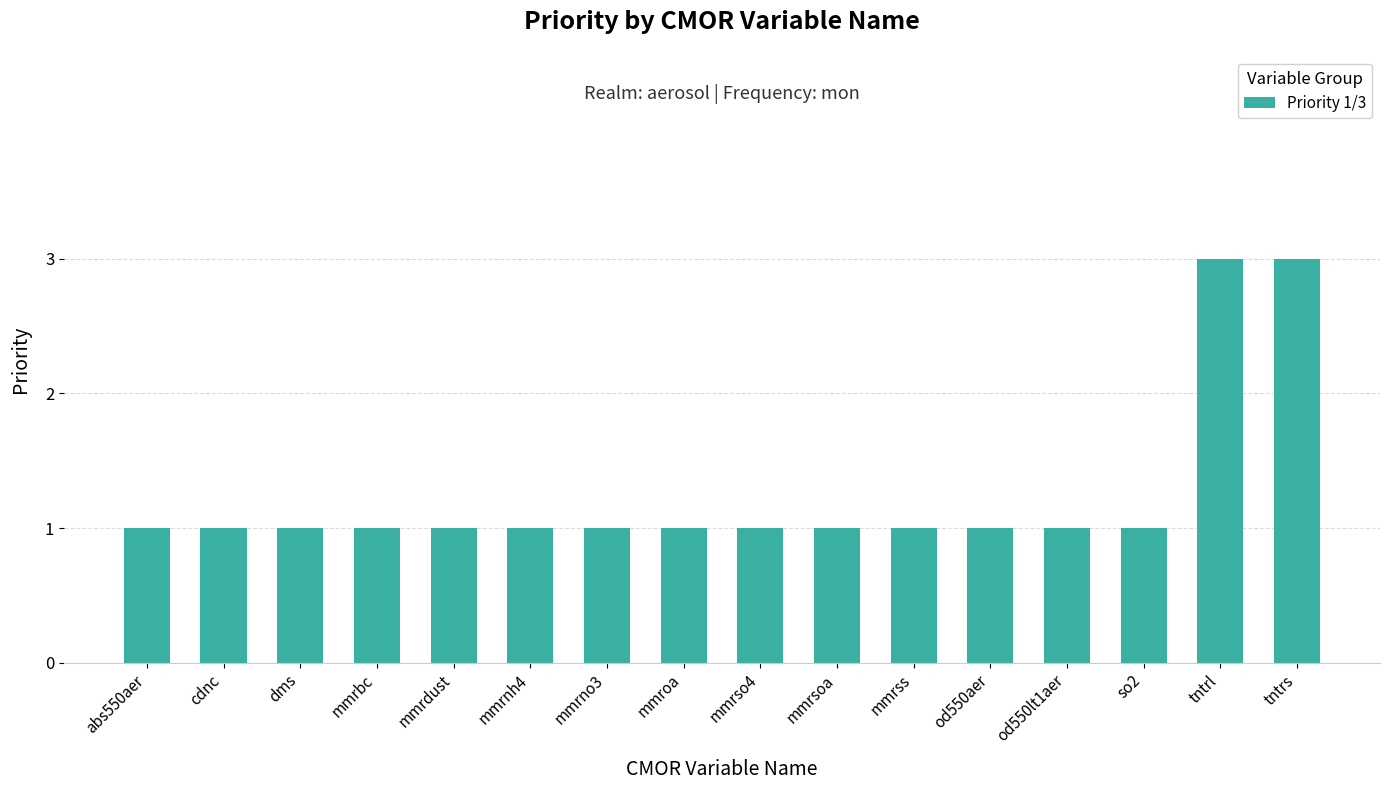

What is the sum of all values?

20